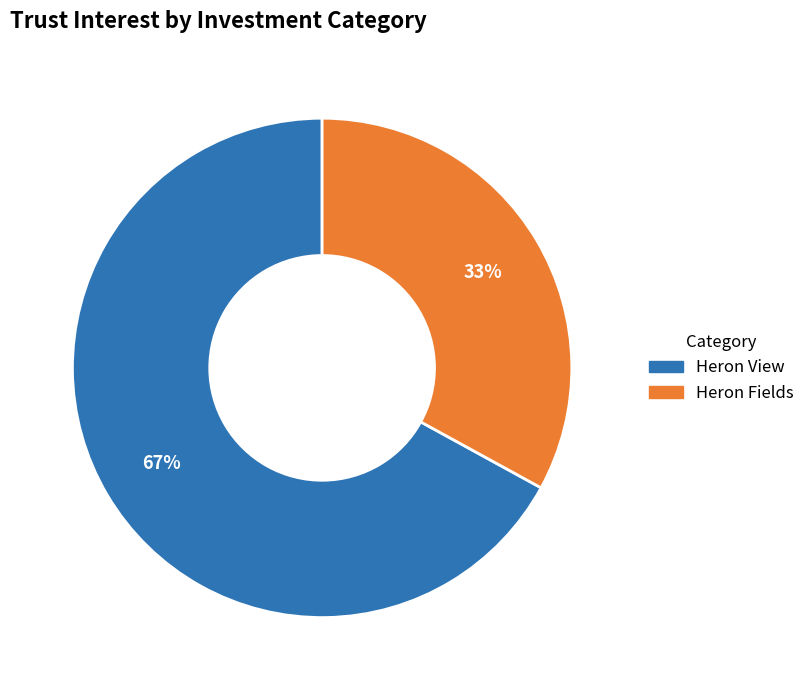

What is the smallest slice in the pie chart?

Heron Fields